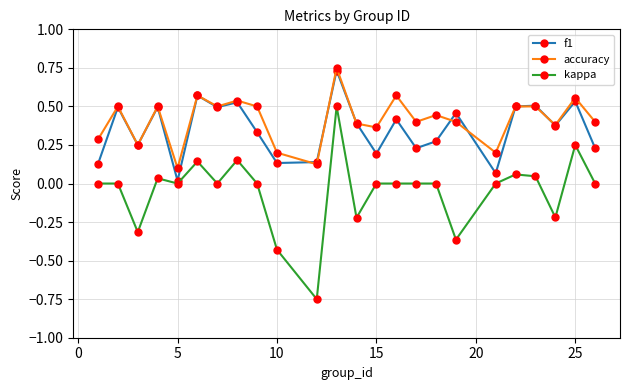

Which series has the widest spread of values?

kappa